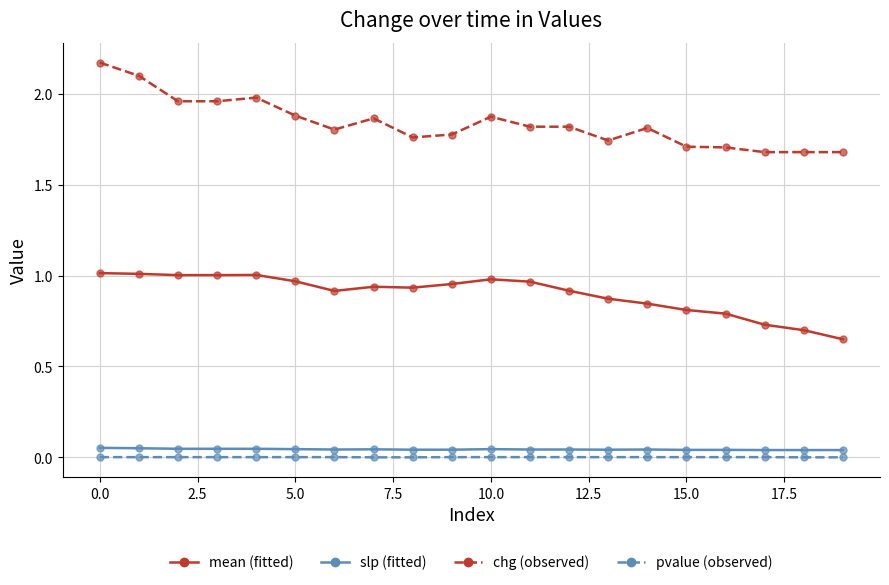

Does the chart have visible grid lines?

Yes